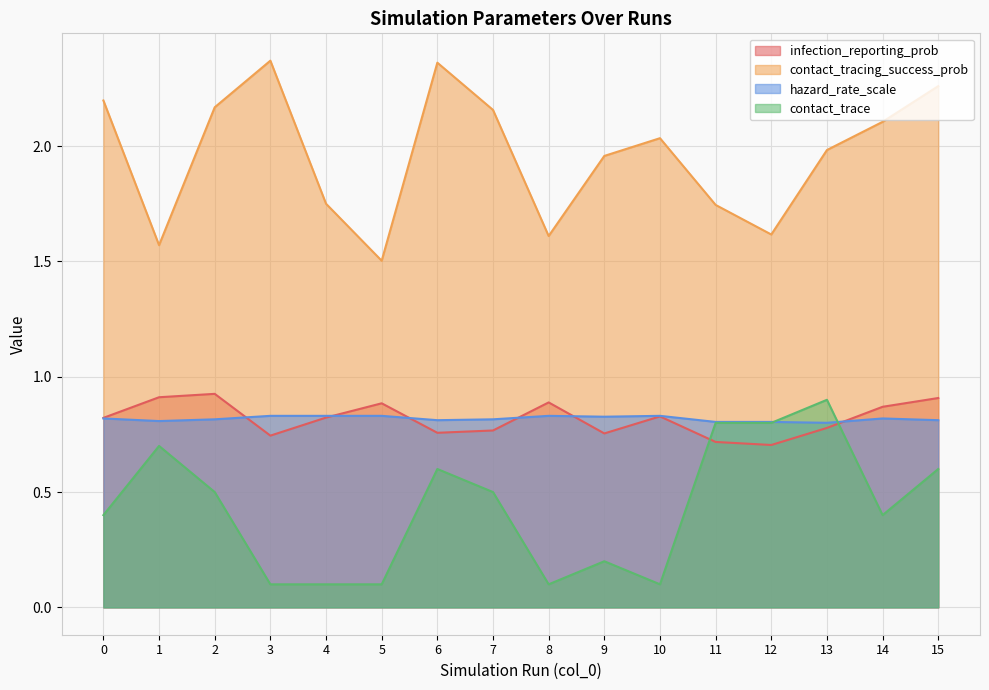

Is the value of contact_trace at 0 greater than the value of hazard_rate_scale at 2?

No